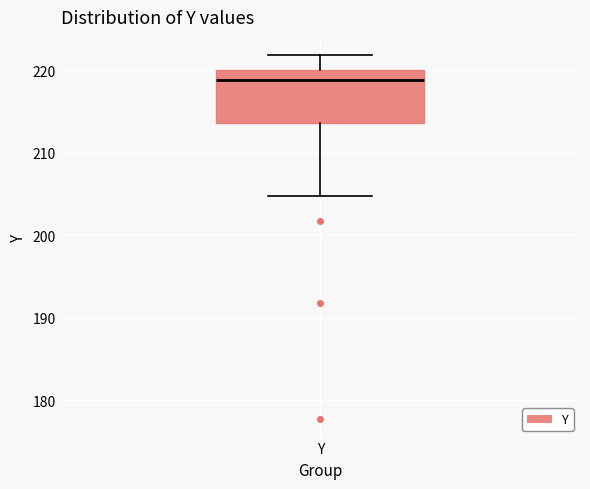

Transcribe this box plot: give where the median line is, the range the box spans, and where the two whiskers end, as read against the y-axis. The values are not printed on the chart, so give them approximately, as read against the axis.

median 219, box 214 to 220, whiskers 205 to 222